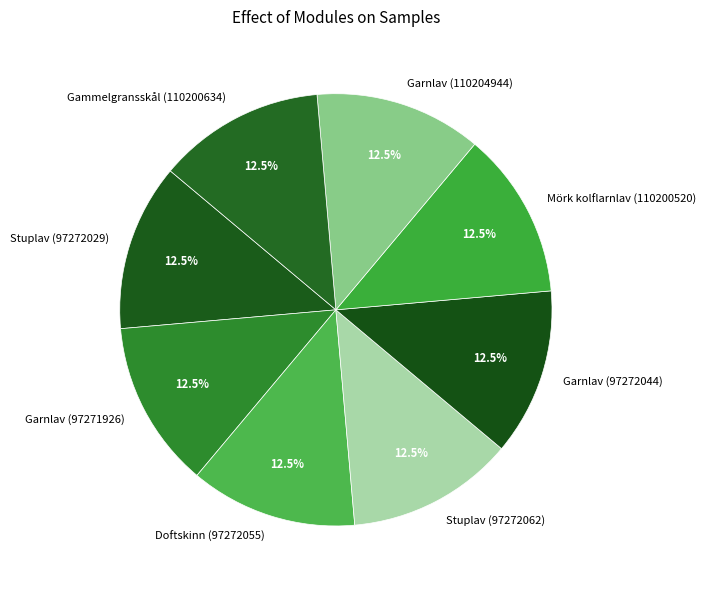

Is there any slice that represents more than half of the pie?

No